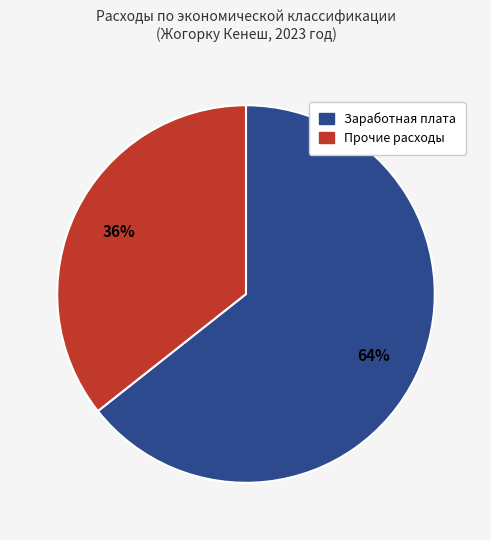

Does any single category account for the majority?

Yes